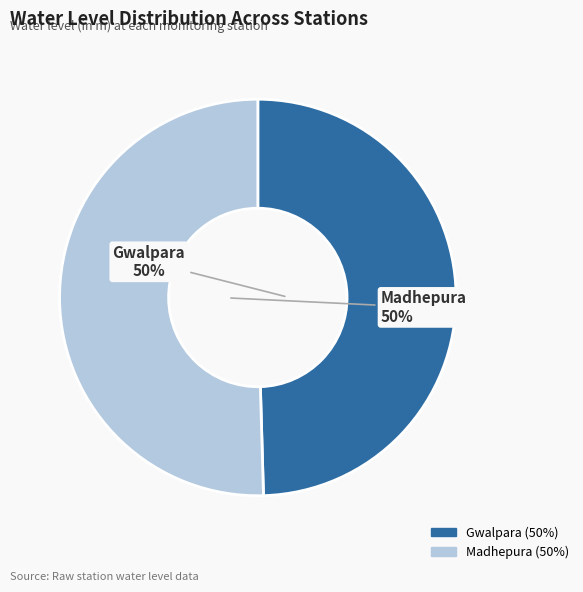

To the nearest percent, what is the average slice percentage?

50%